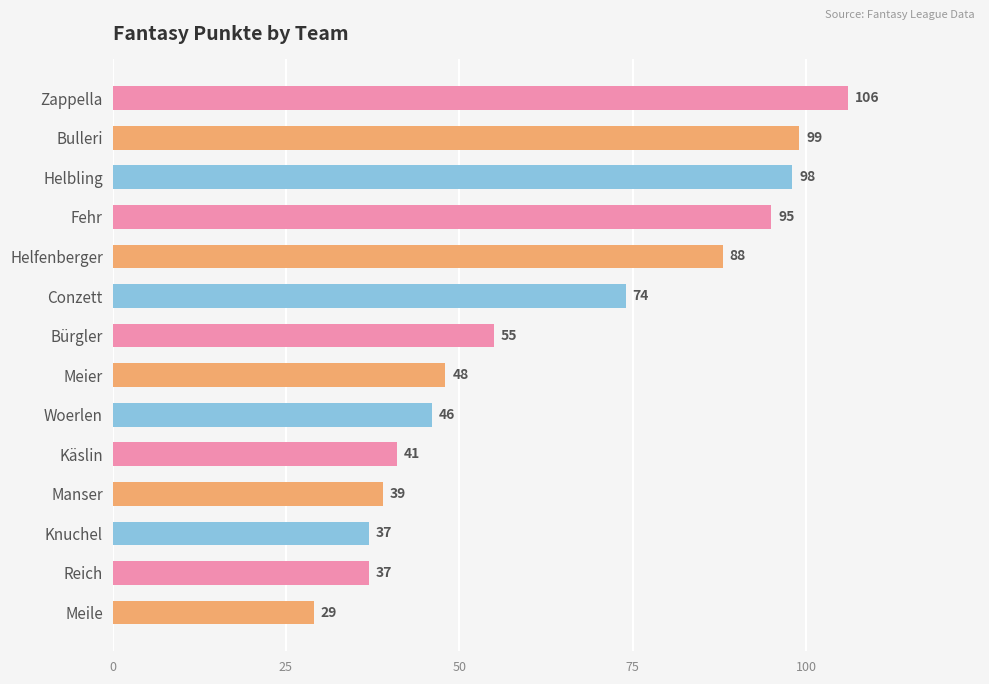

What is the value of the 3rd bar from the top?

98